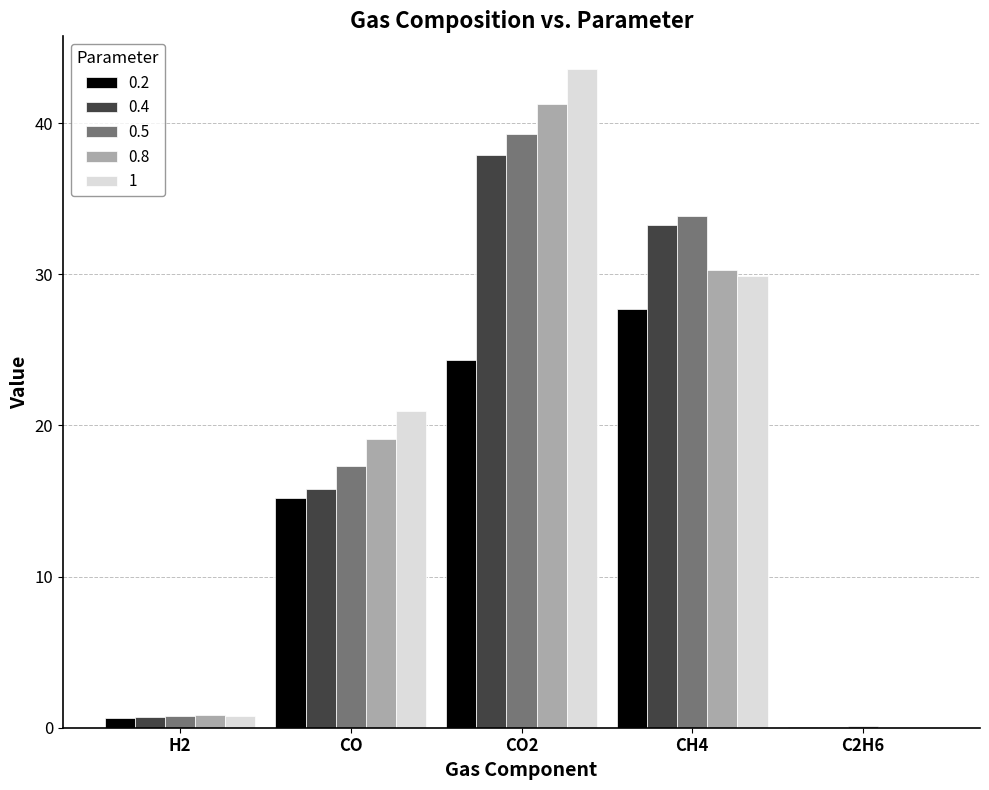

The 0.5 series shows 0.8 at H2. True or false?

True